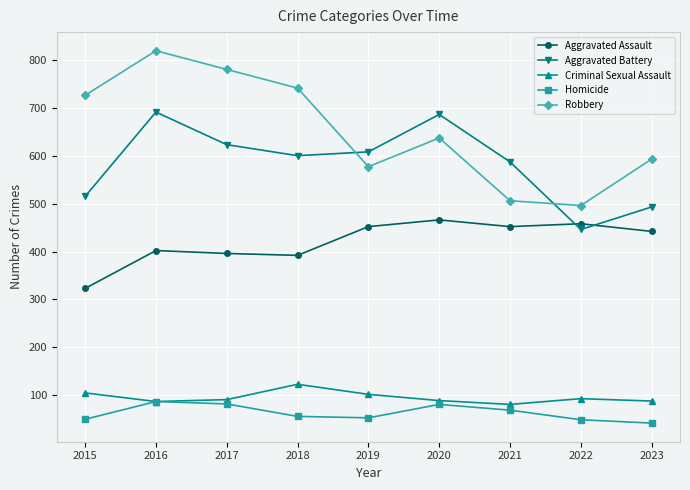

Does the chart have visible grid lines?

Yes